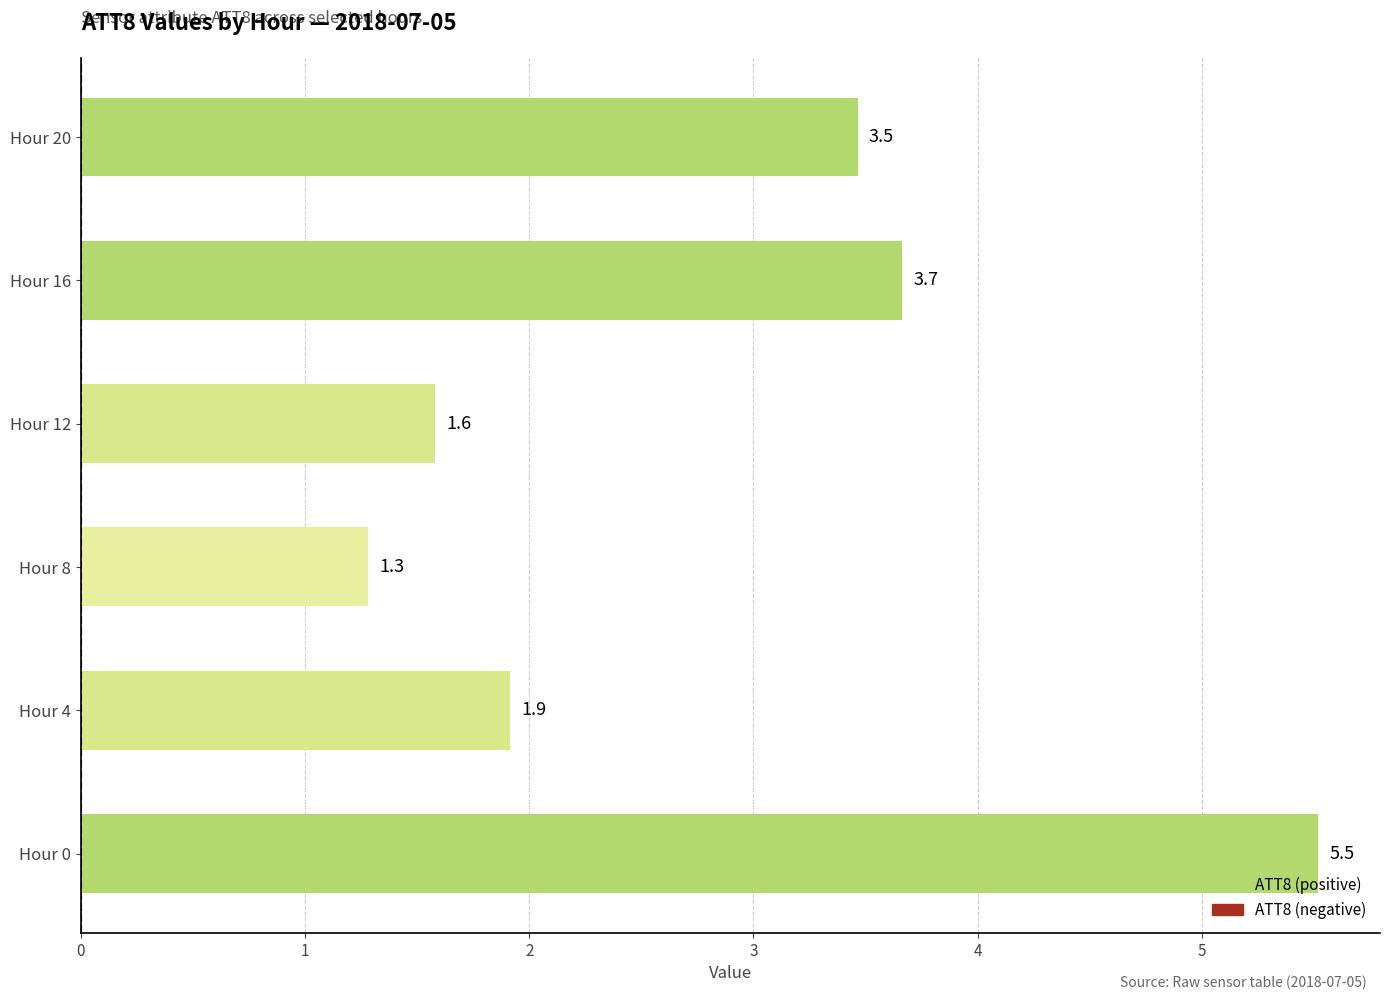

Does the chart contain stacked bars?

No